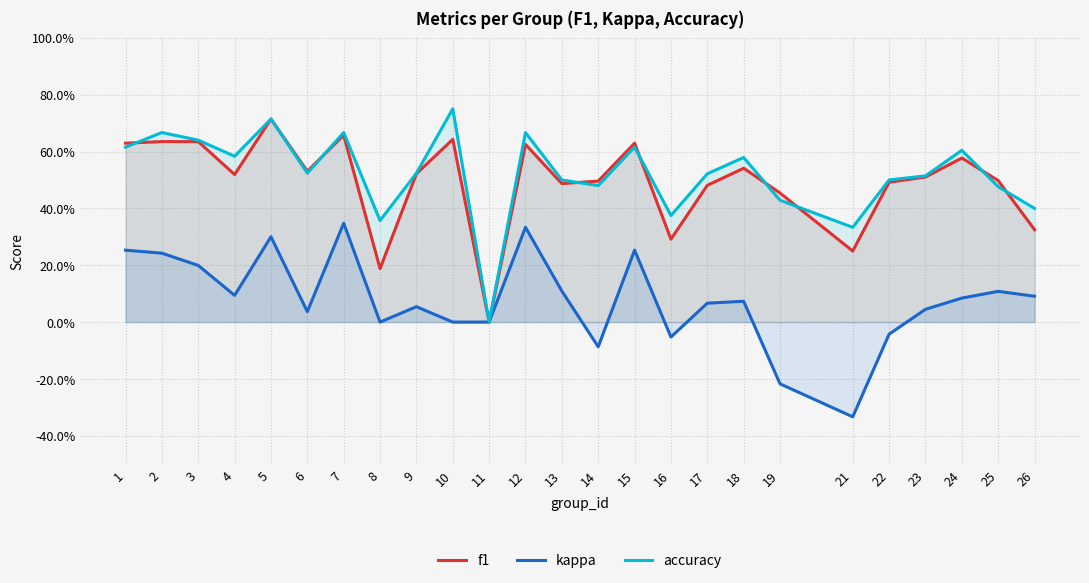

How many f1 values are between 0 and 1?

25